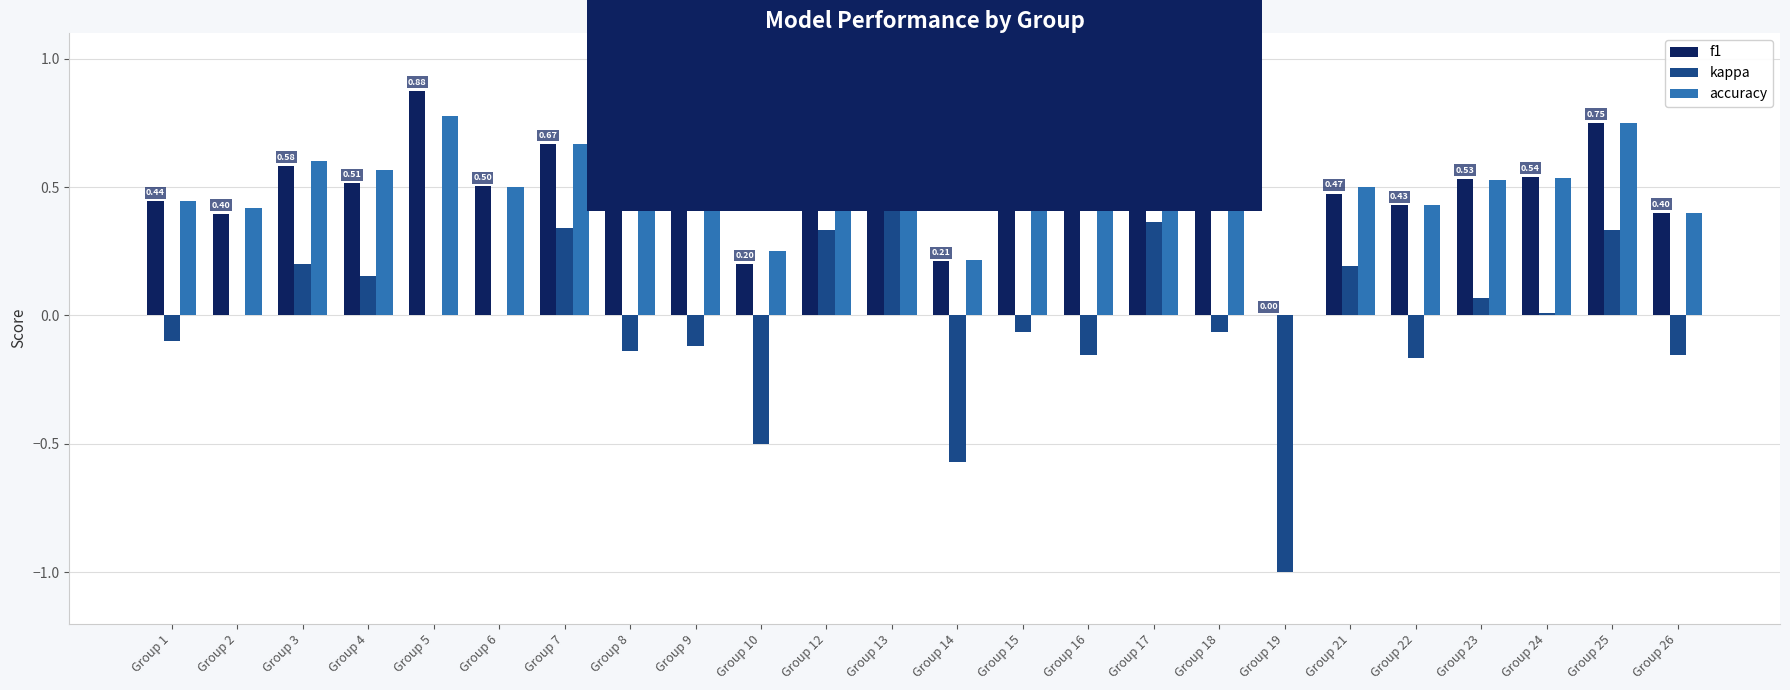

What is the sum of the accuracy values at Group 26 and Group 4?

1.0